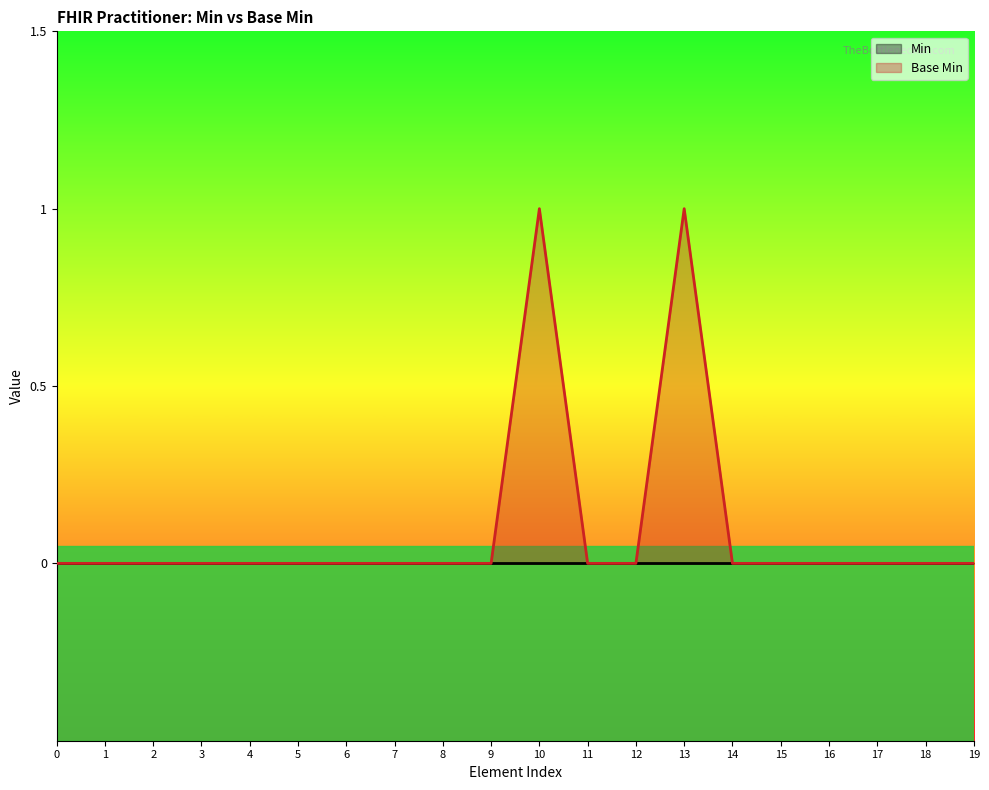

Reading left to right, list all the values displayed in this chart.

0	0	0	0	0	0	0	0	0	0	1	0	0	1	0	0	0	0	0	0